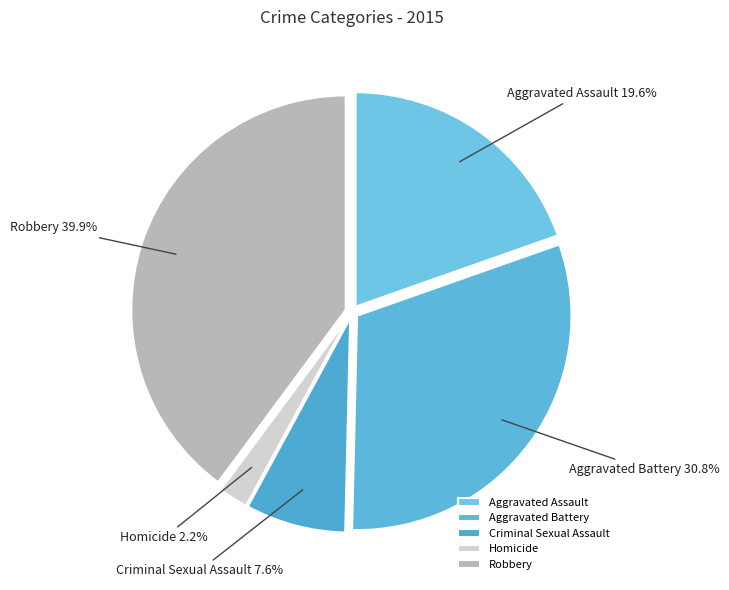

To the nearest percent, what percentage of the pie is Aggravated Battery?

31%